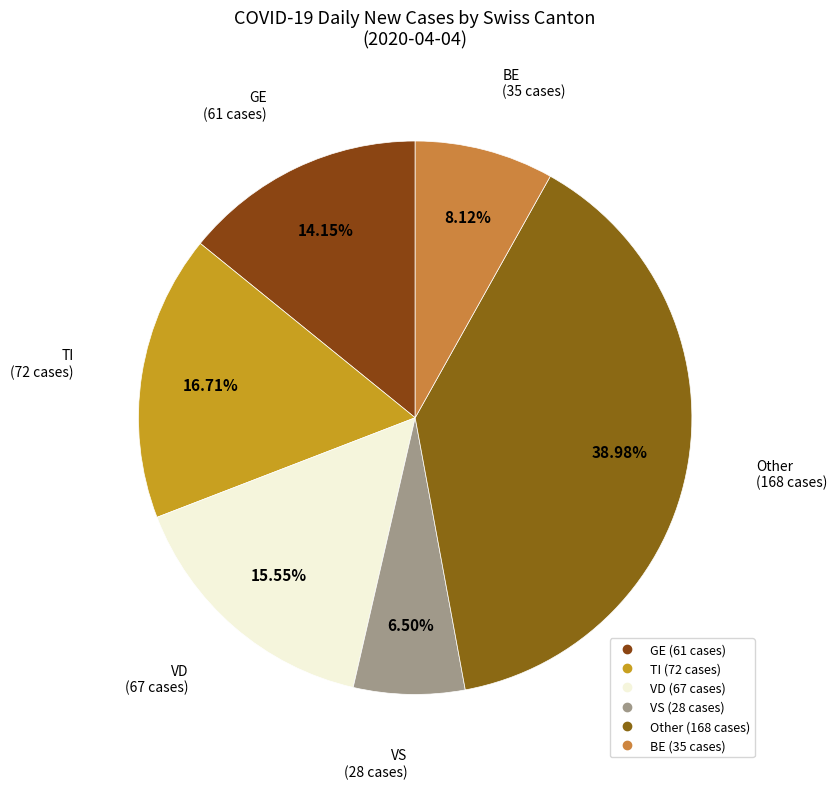

Count the number of slices in the pie.

6